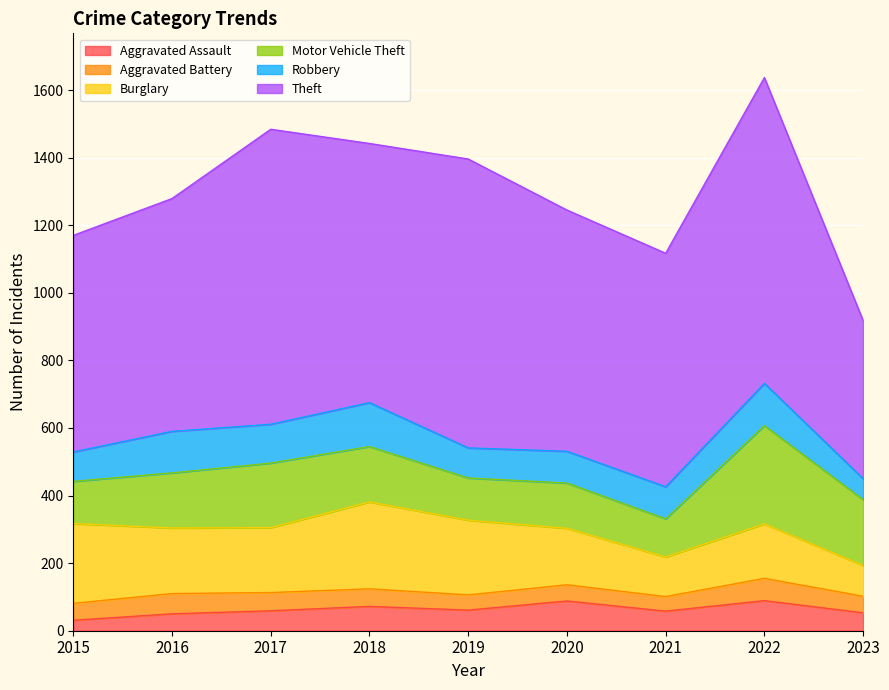

Which series has the largest total across all categories?

Theft